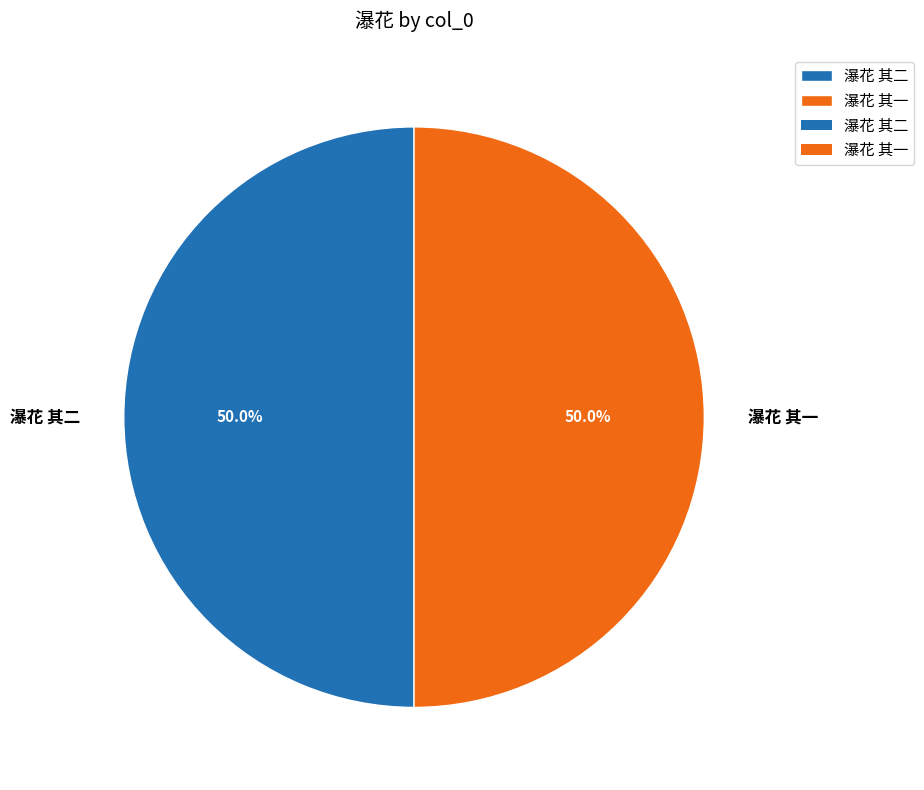

Is it true that 瀑花 其二 is 63% of the pie?

False